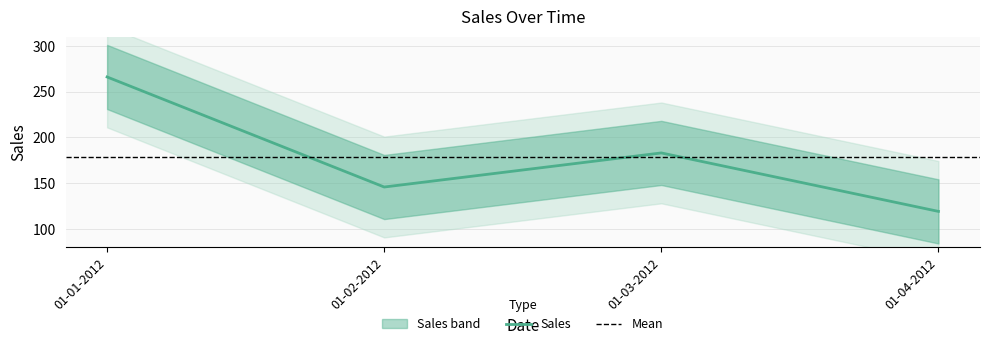

Which label corresponds to the largest value in the chart?

01-01-2012